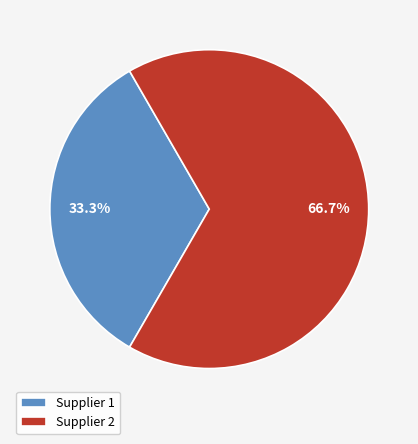

Approximately how many times larger is the value at Supplier 1 compared to Supplier 2?

0.5